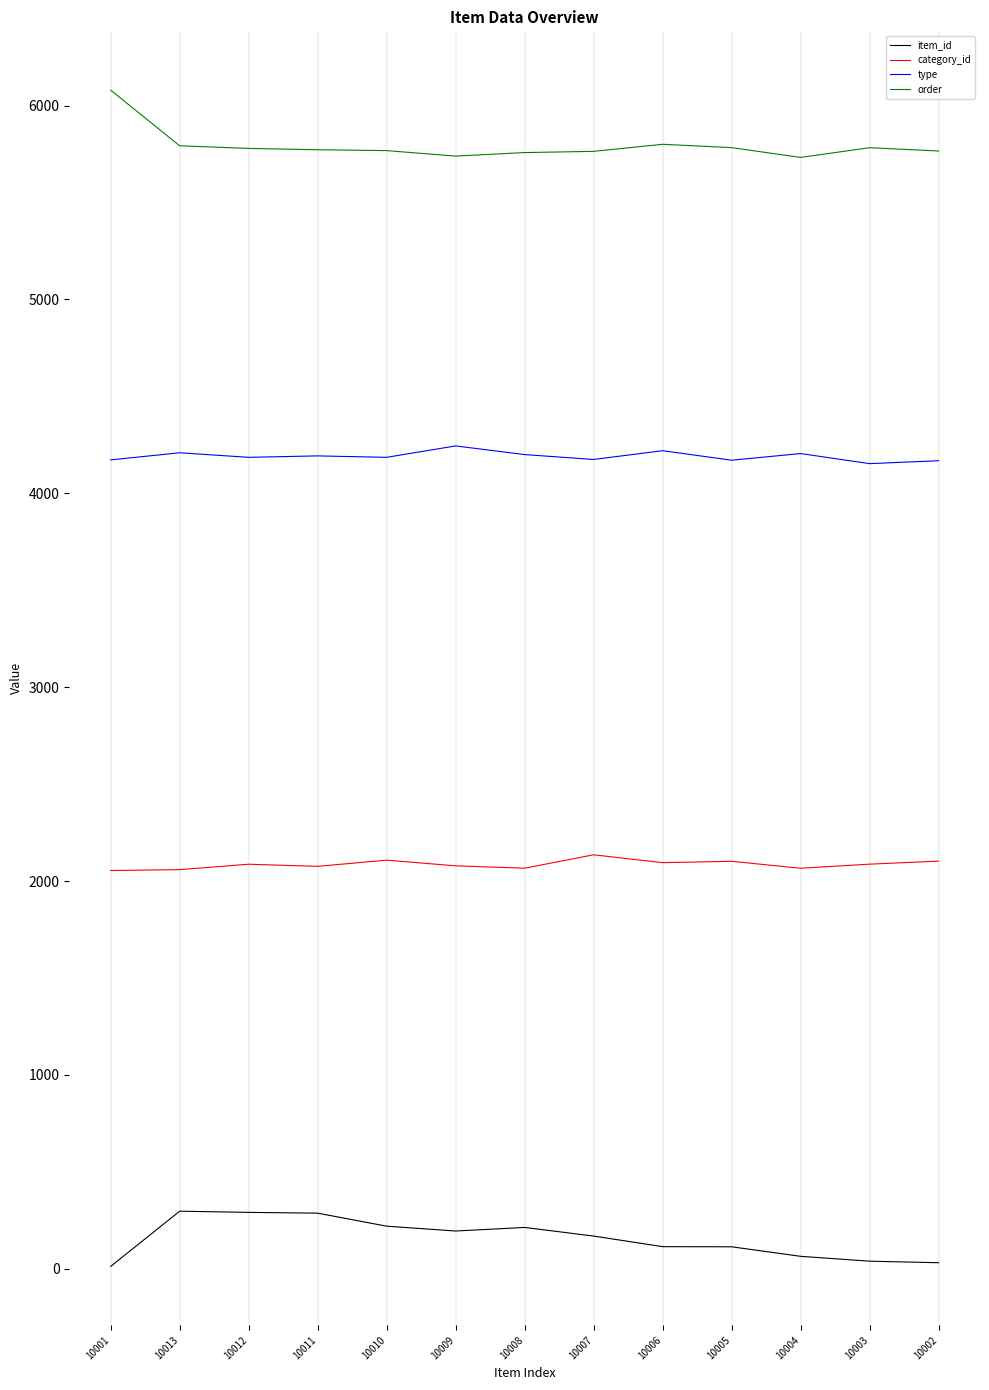

What is the difference between the second highest and second lowest values in the category_id series?

48.9